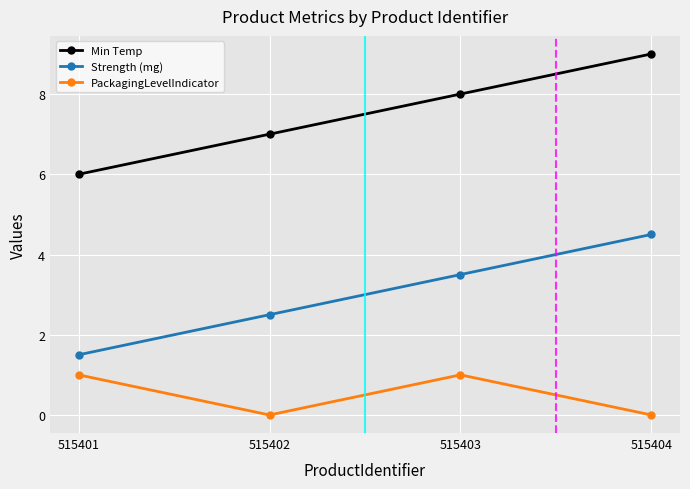

At which label is Strength (mg) closest to 3?

515402